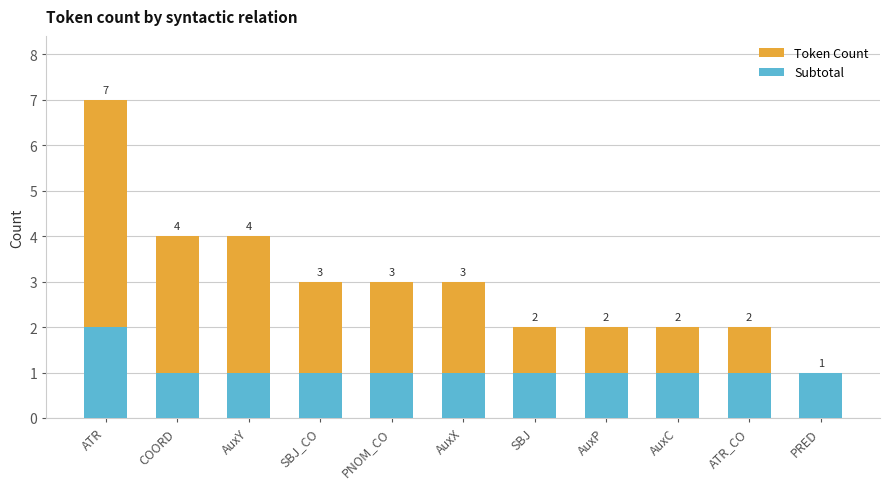

Reading right to left, what are all the values shown in this chart?

Token Count: 1	2	2	2	2	3	3	3	4	4	7
Subtotal: 1	1	1	1	1	1	1	1	1	1	2